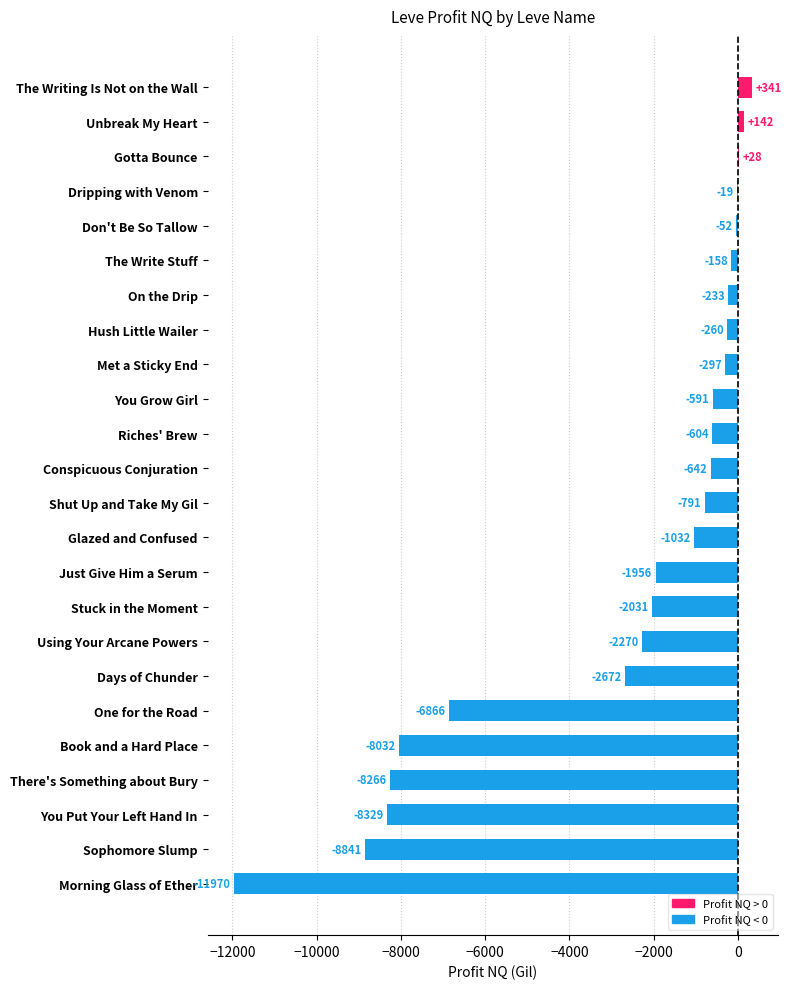

What is the approximate value at Shut Up and Take My Gil?

-791.0